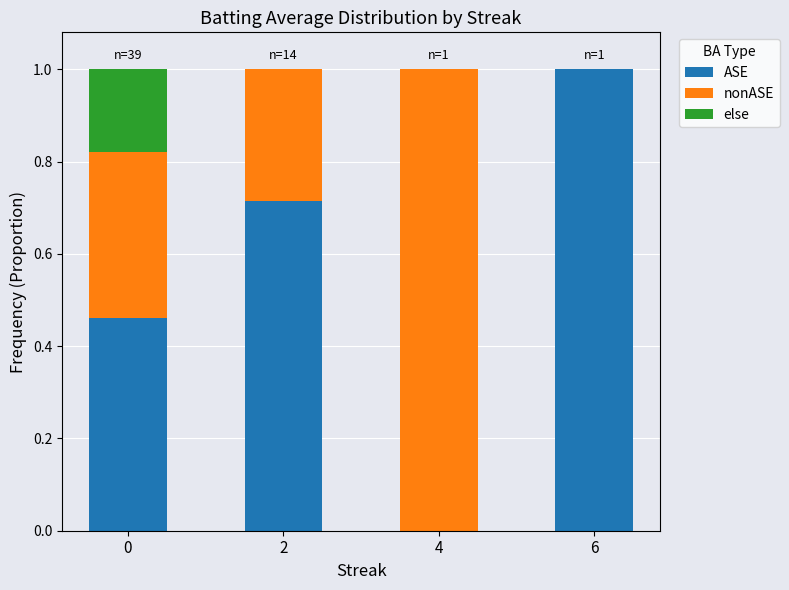

What is the total value across all series at 0?

1.0